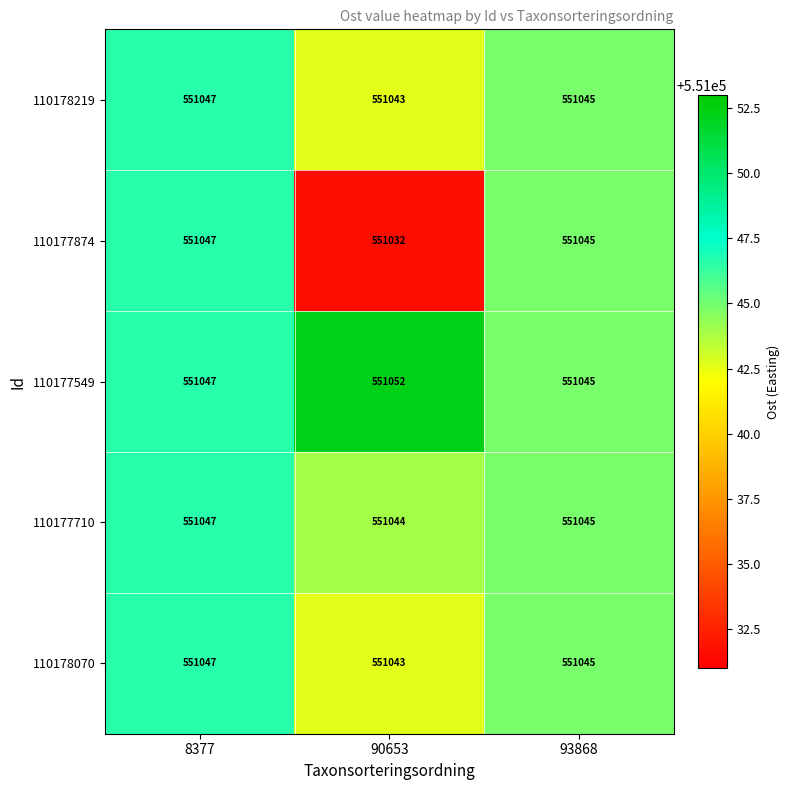

At which category is the sum across all series the highest?

8377